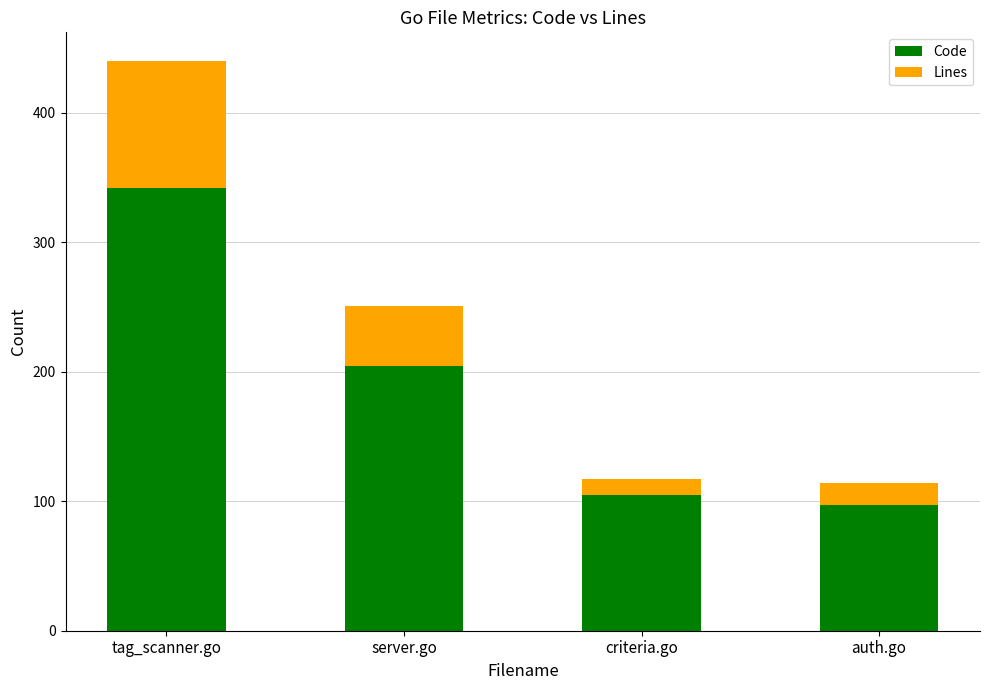

What is the difference between the maximum and minimum values in the Code series?

245